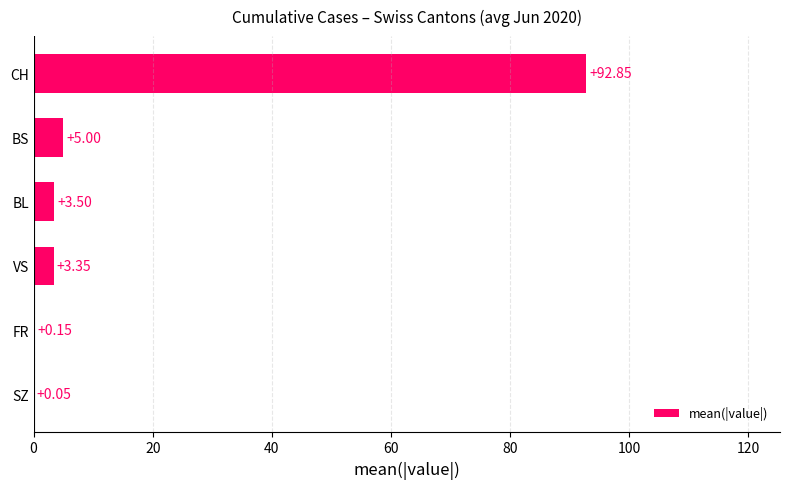

At which category does the chart reach its peak across all series?

CH